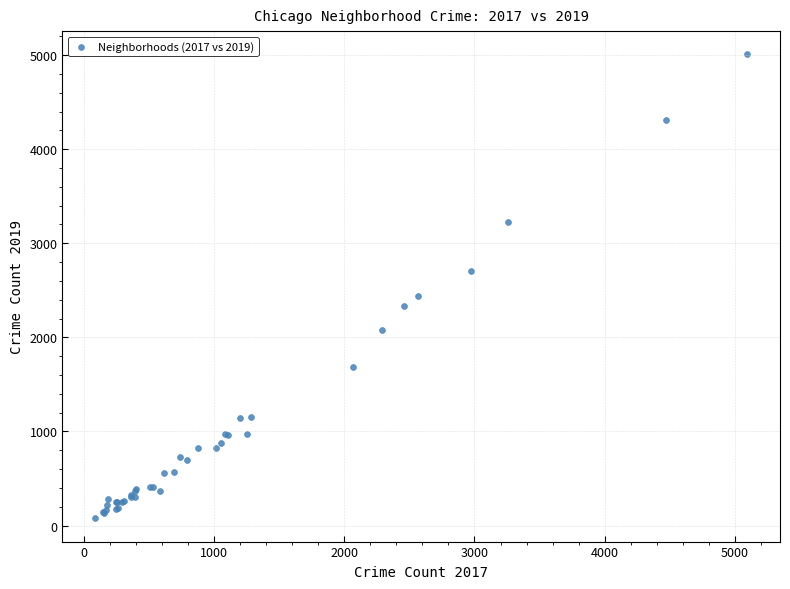

What Y value in the scatter plot is closest to 2542?

2441